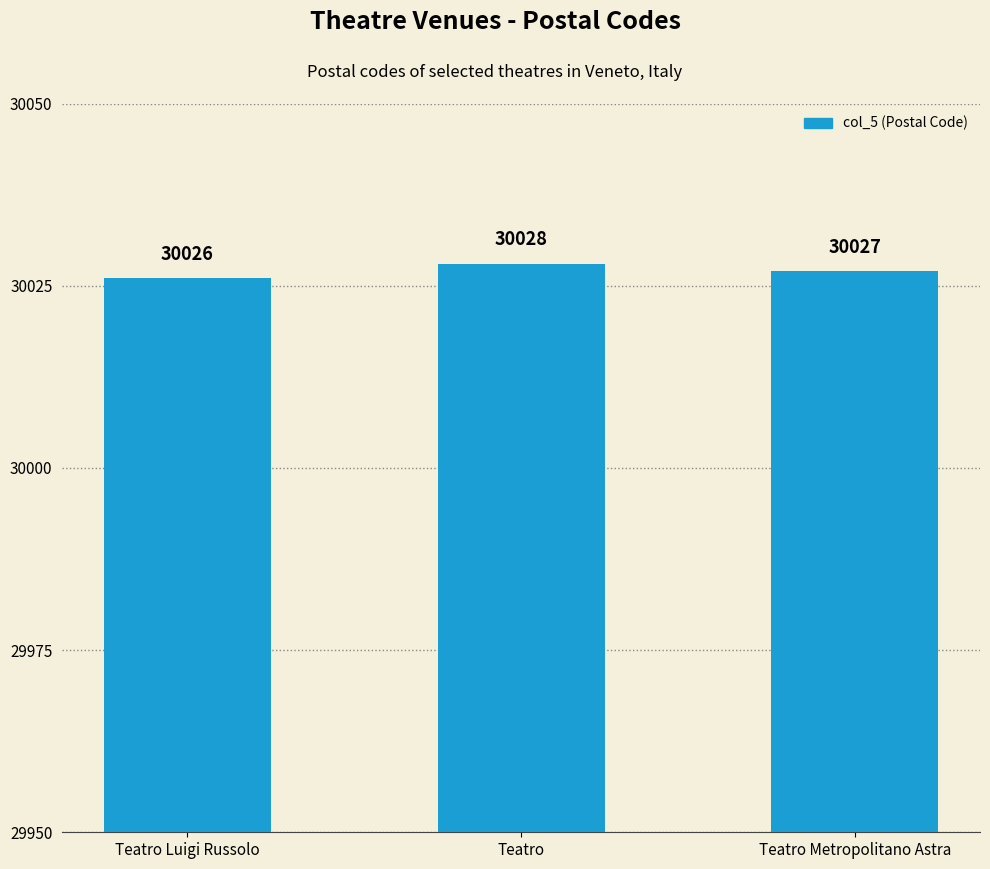

Rank the categories by value from lowest to highest.

Teatro Luigi Russolo, Teatro Metropolitano Astra, Teatro